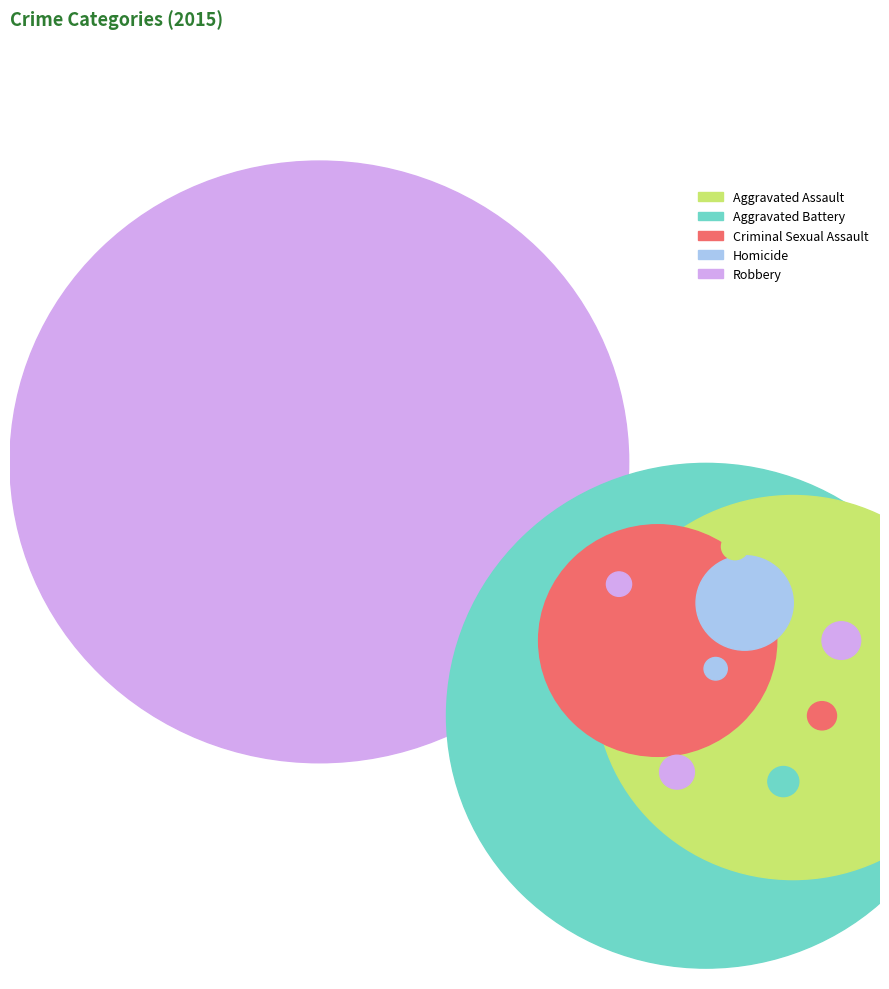

What percentage is NOT represented by Aggravated Battery?

69.2%